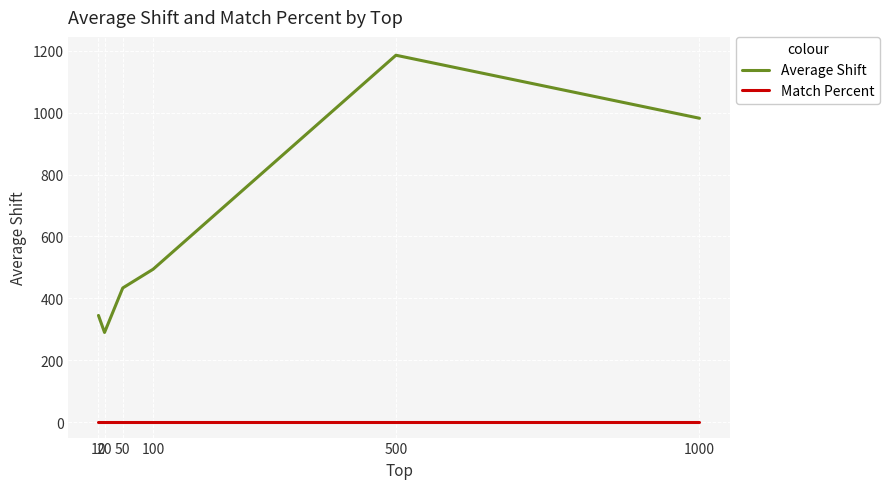

At which category is the sum across all series the highest?

500